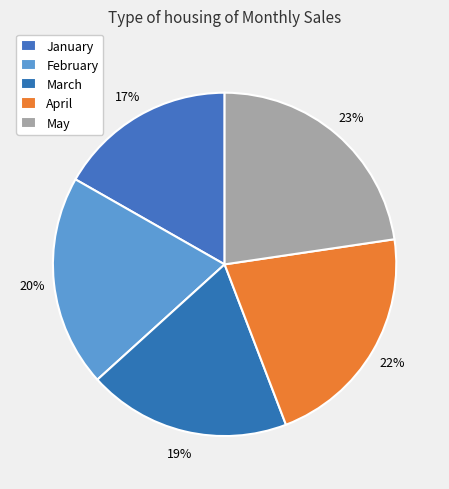

The January slice represents 17% of the pie. True or false?

True